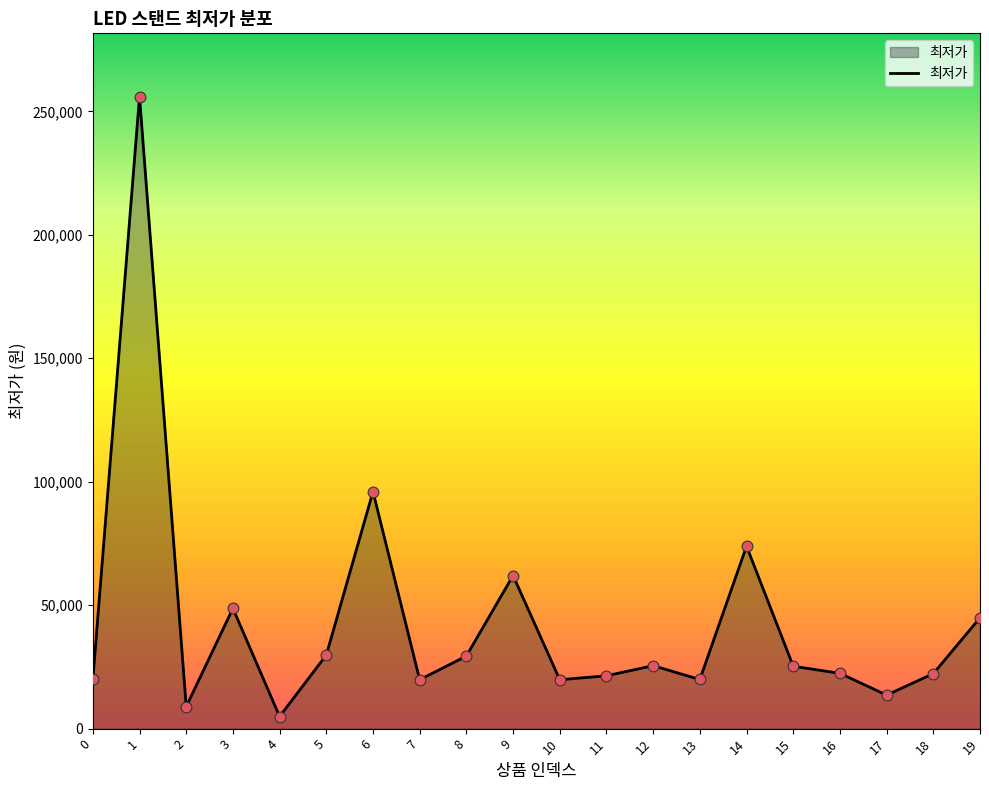

What is the change in value from 5 to 6?

+66200